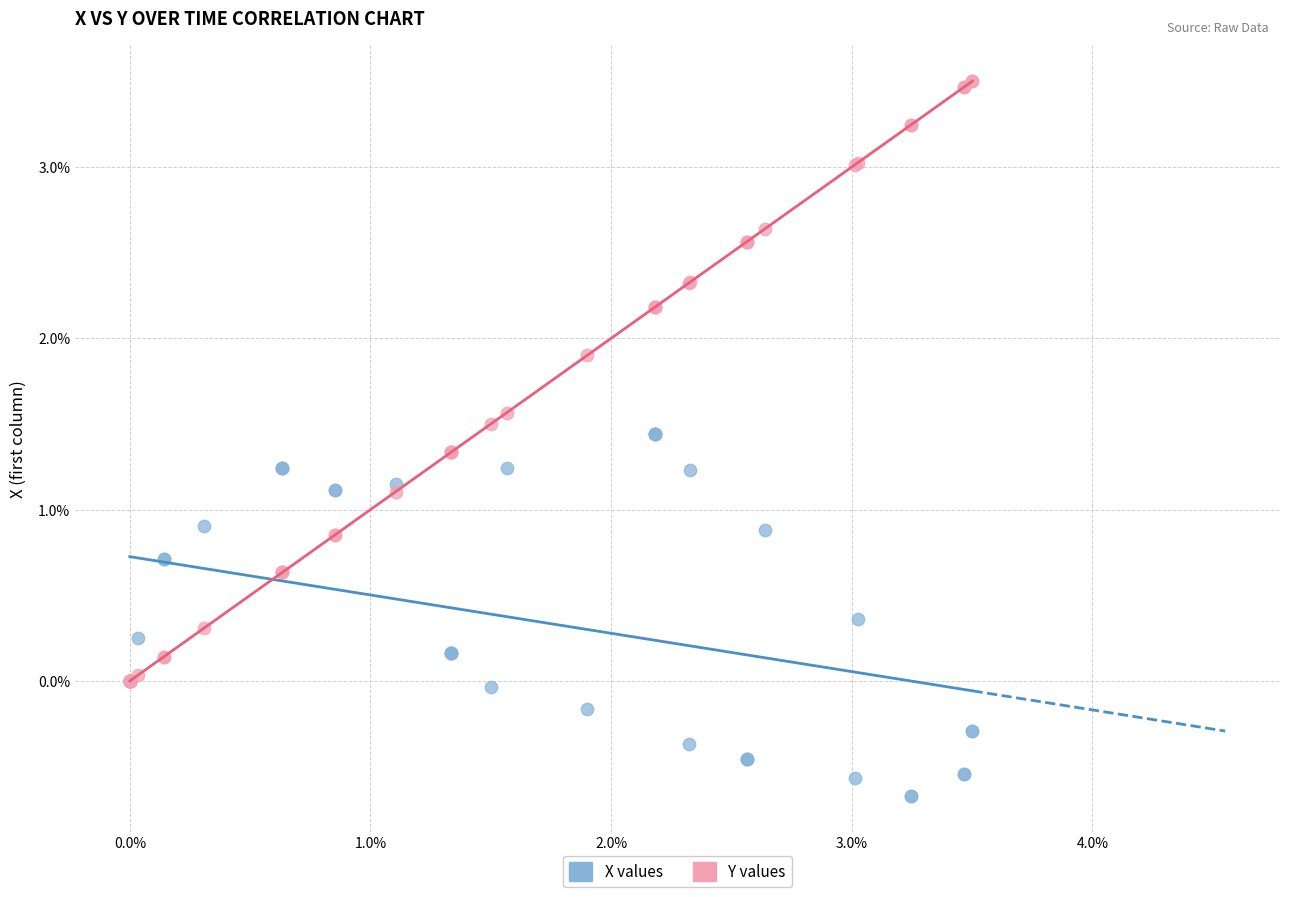

What are all the series names shown in the legend?

X values, Y values